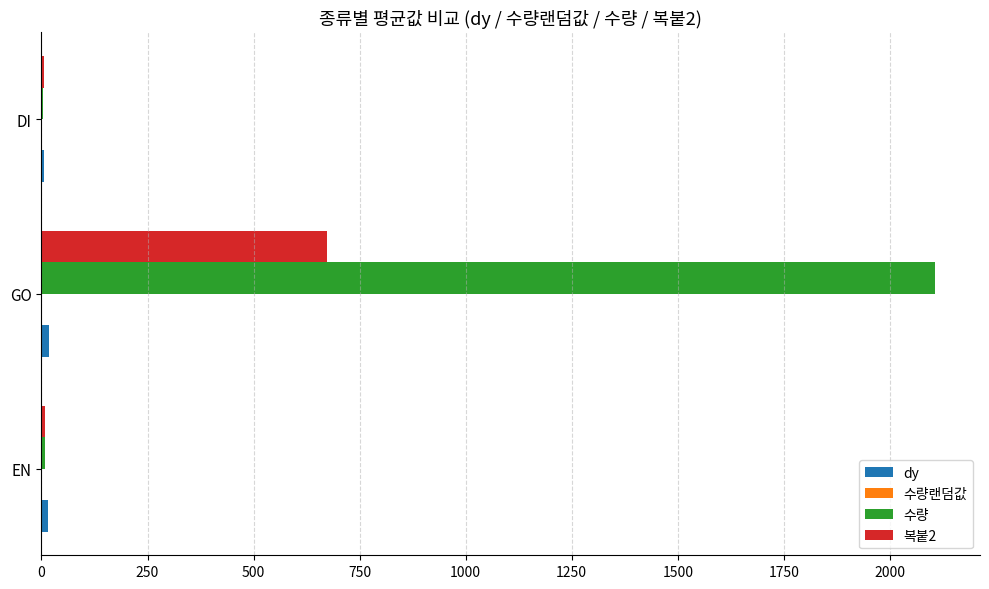

Which series changed the most between EN and GO?

수량